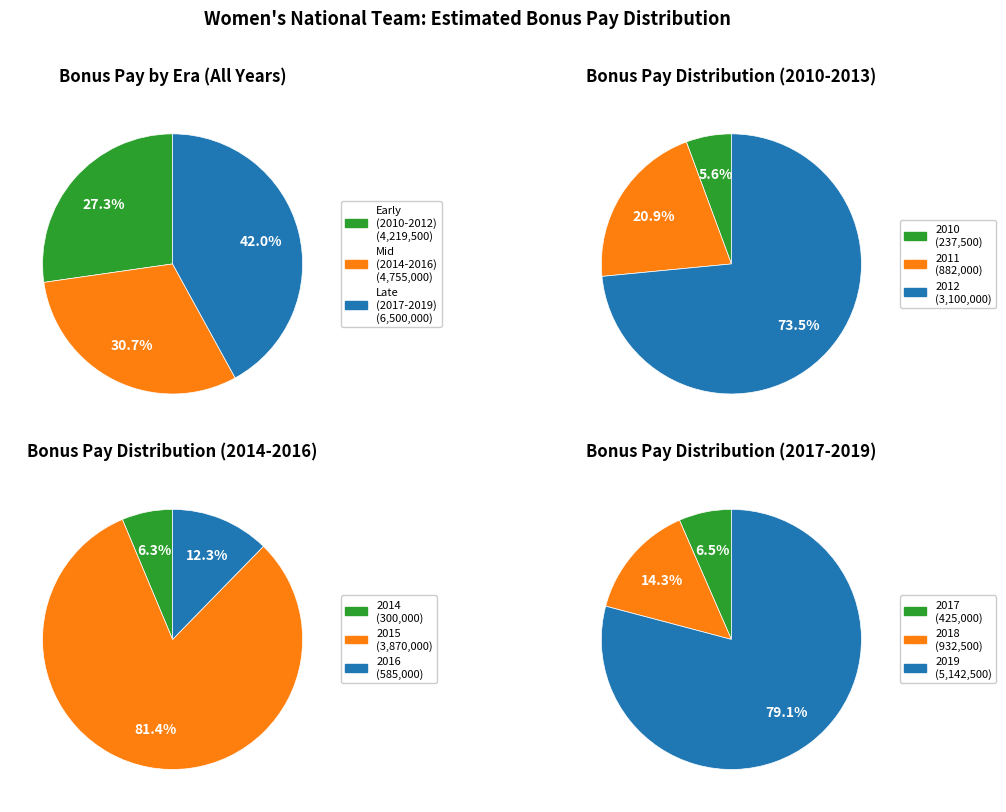

Which series has the widest spread of values?

2010